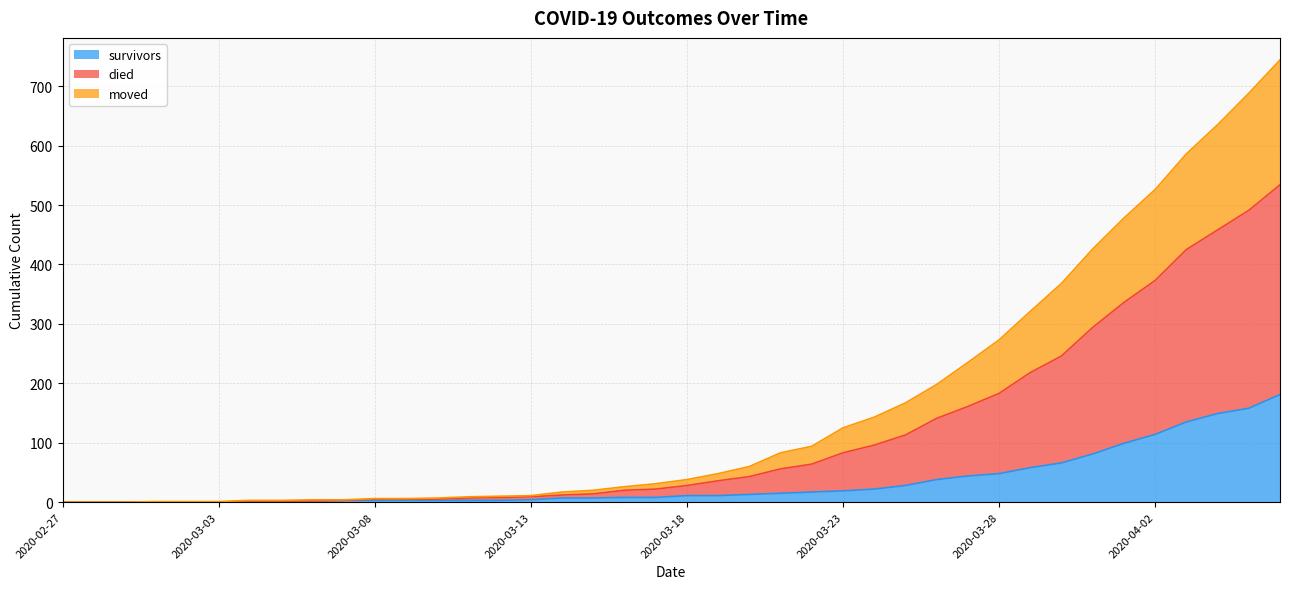

True or false: survivors and moved cross at least once.

False